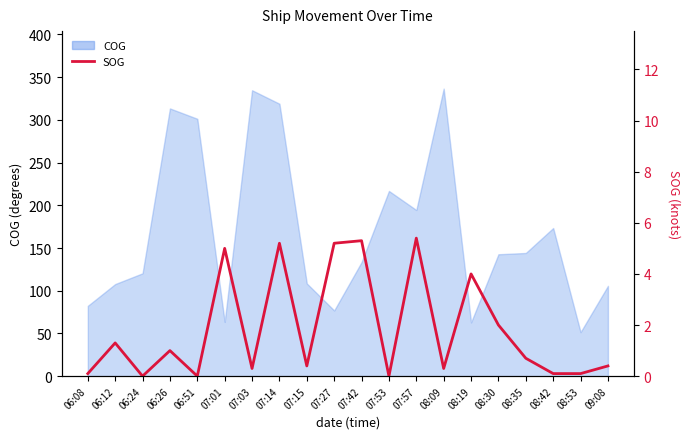

At which category does the chart reach its peak across all series?

07:57